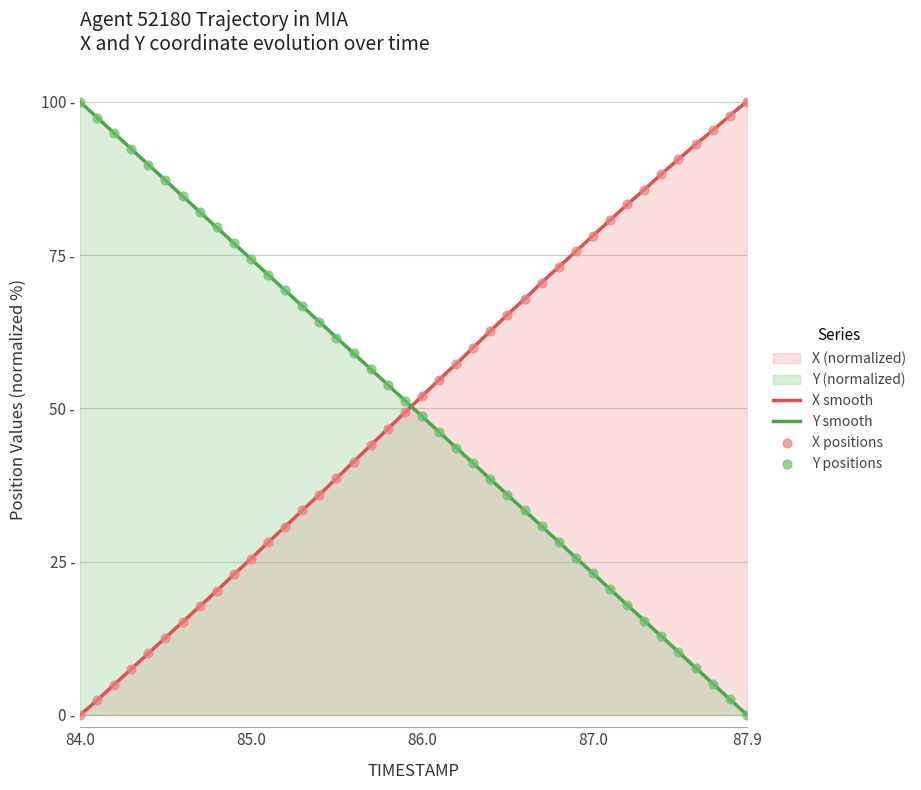

Which series has the largest Y range (max minus min)?

X